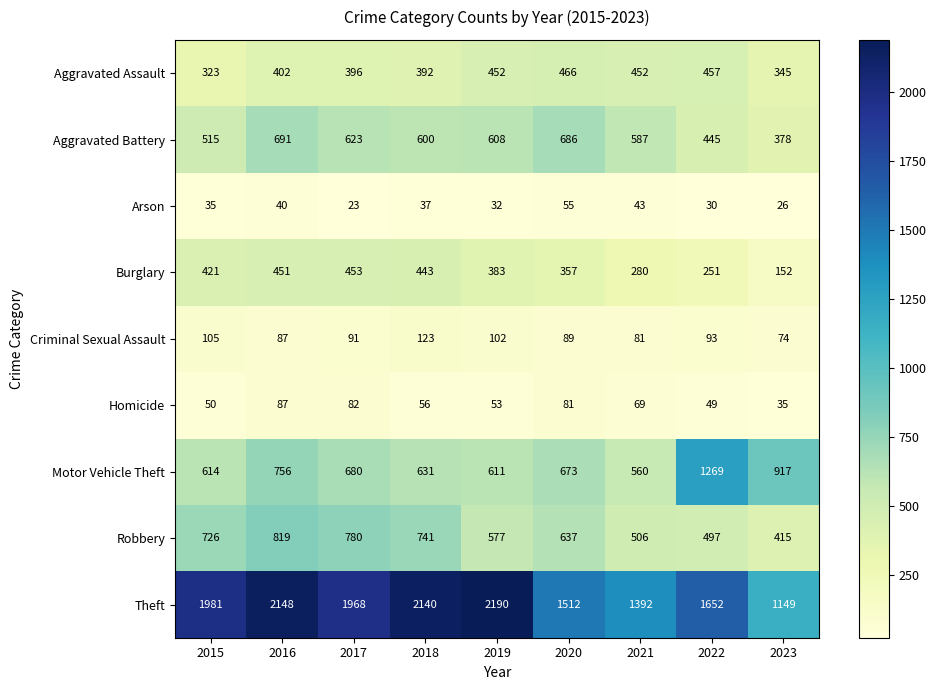

Which category has the highest value in the Criminal Sexual Assault series?

2018